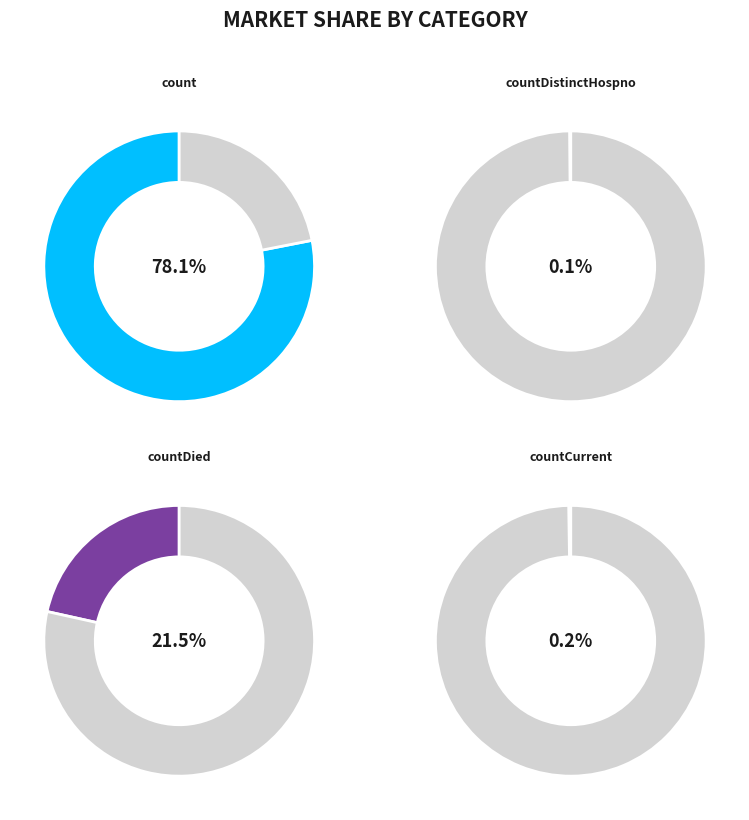

Combined, what portion of the pie is countDistinctHospno and count?

78.2%